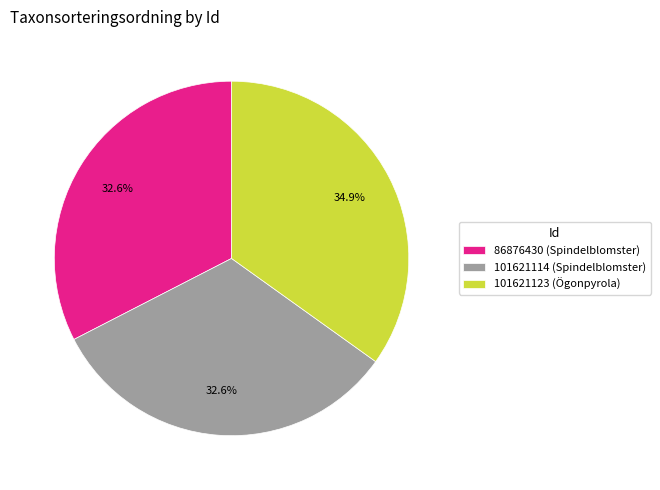

How many segments does this pie chart have?

3